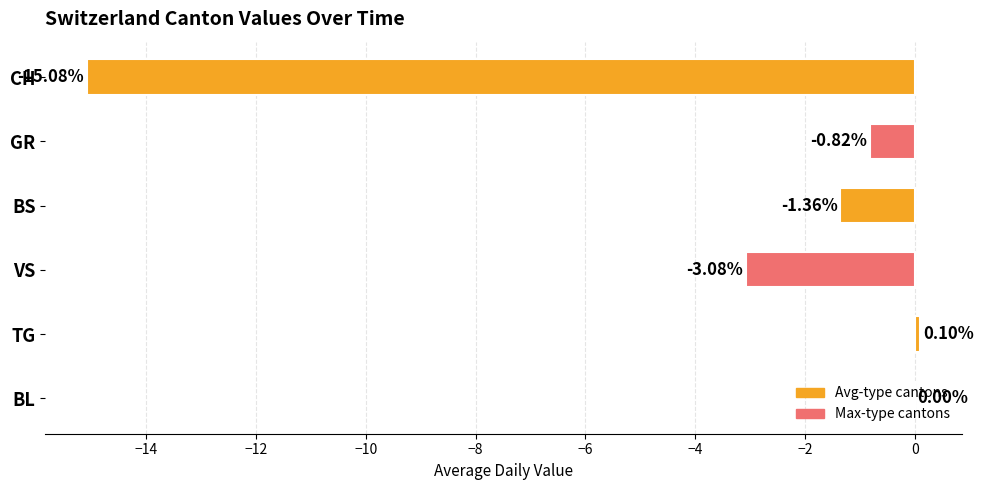

Between BS and GR, which is larger?

GR